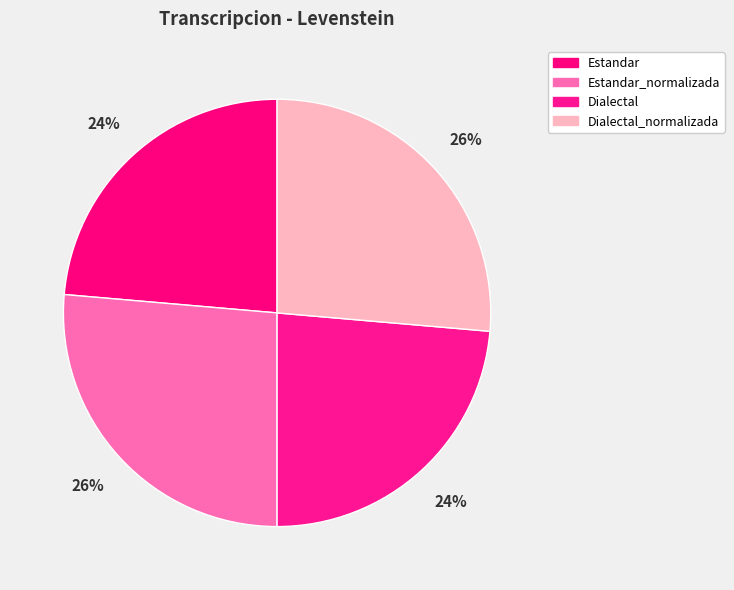

How many slices are in this pie chart?

4